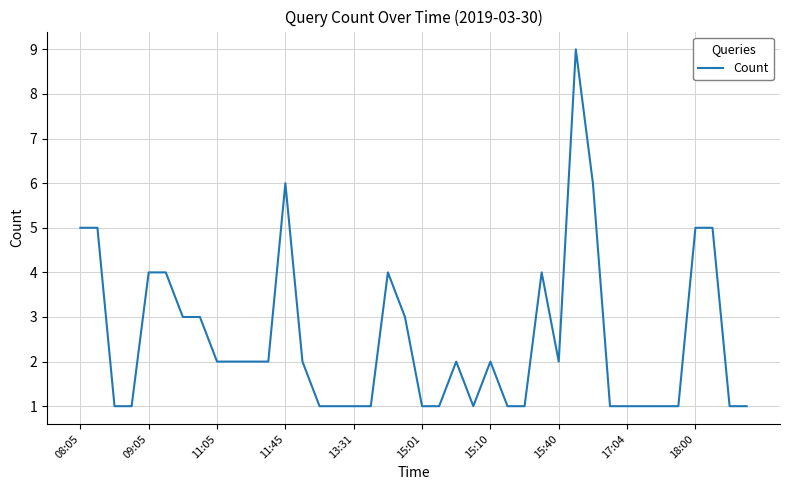

What is the maximum value shown in the chart?

9